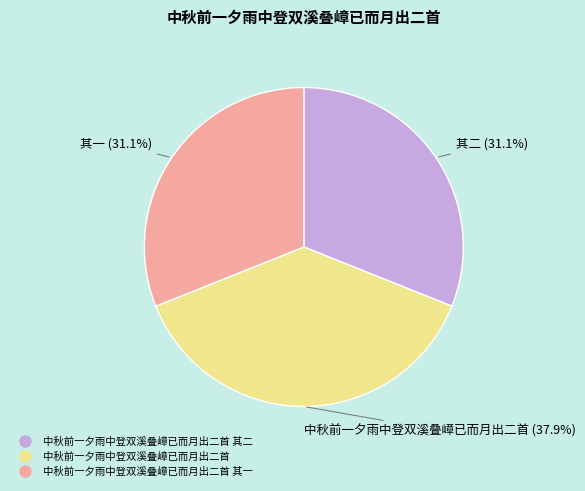

Is there any slice that represents more than half of the pie?

No